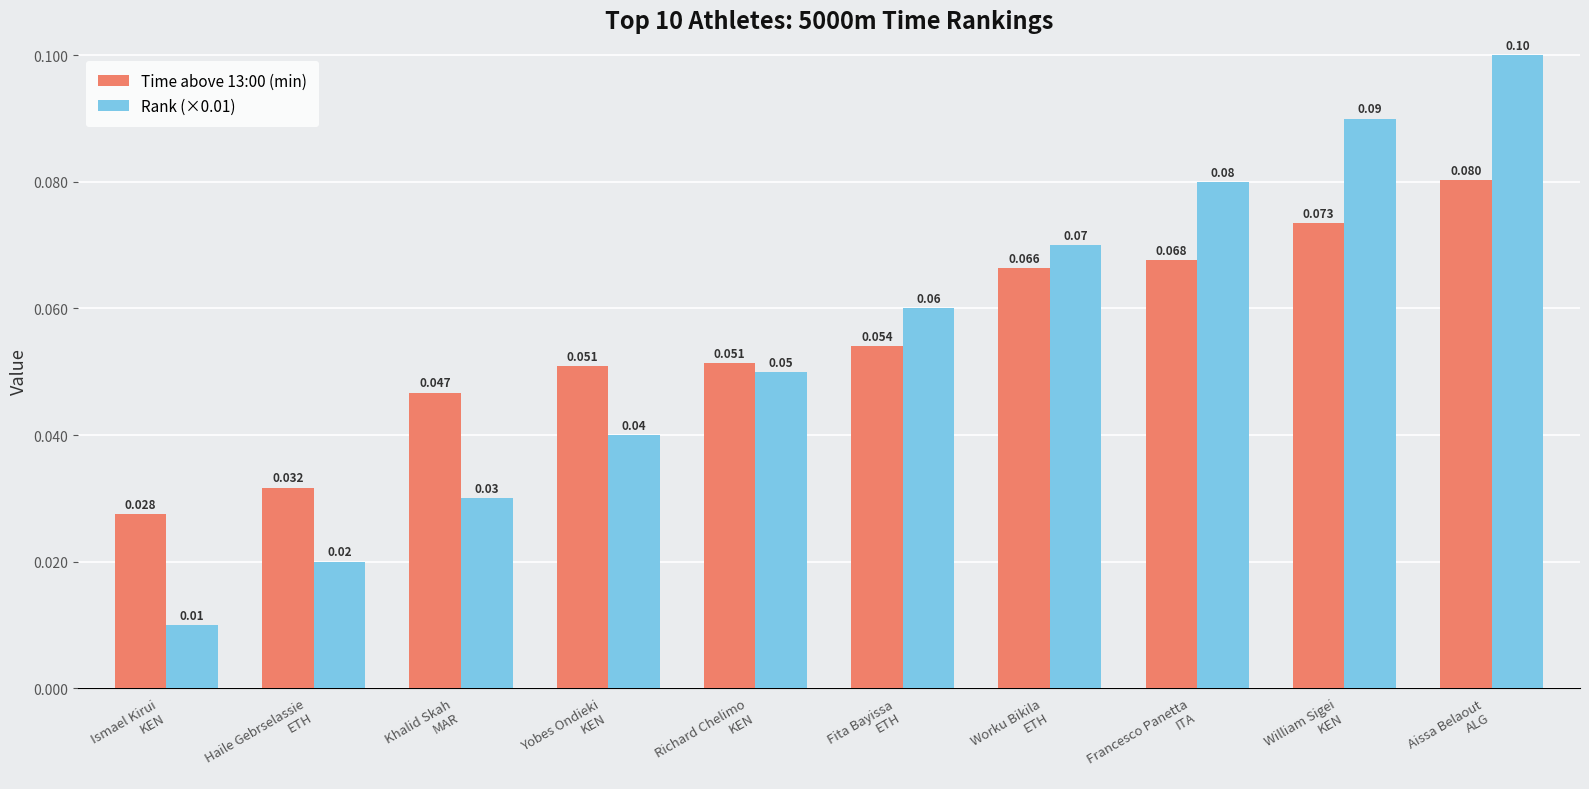

How many Time above 13:00 (min) values are between 0 and 1?

10